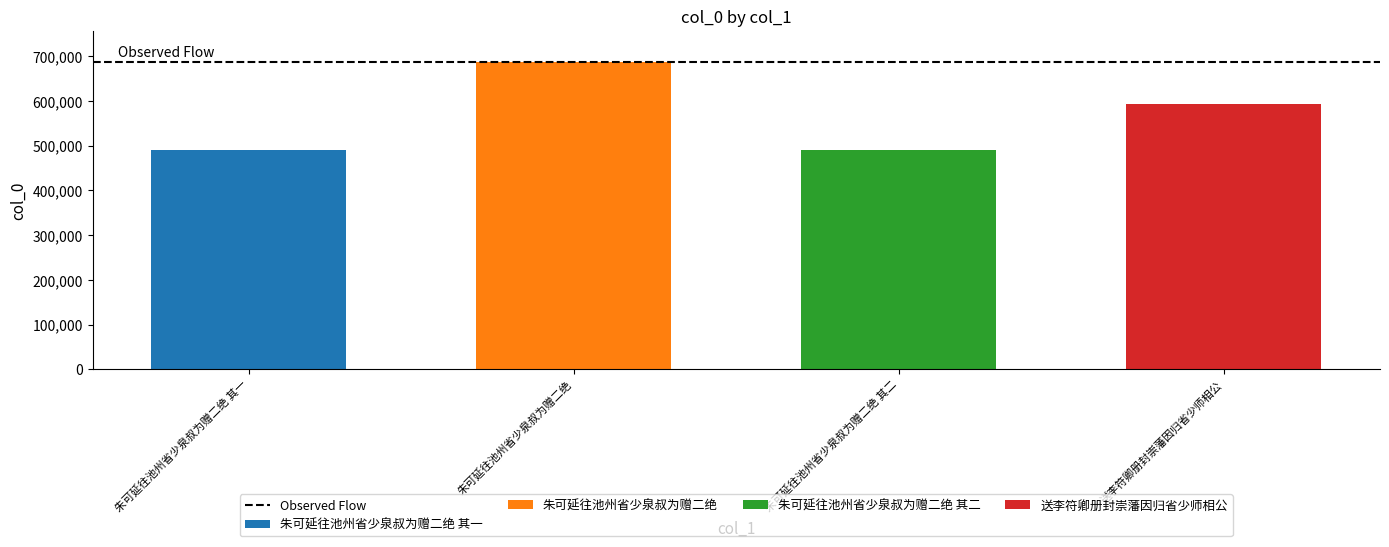

What value does the data have at 送李符卿册封崇藩因归省少师相公, to the nearest 50?

593250